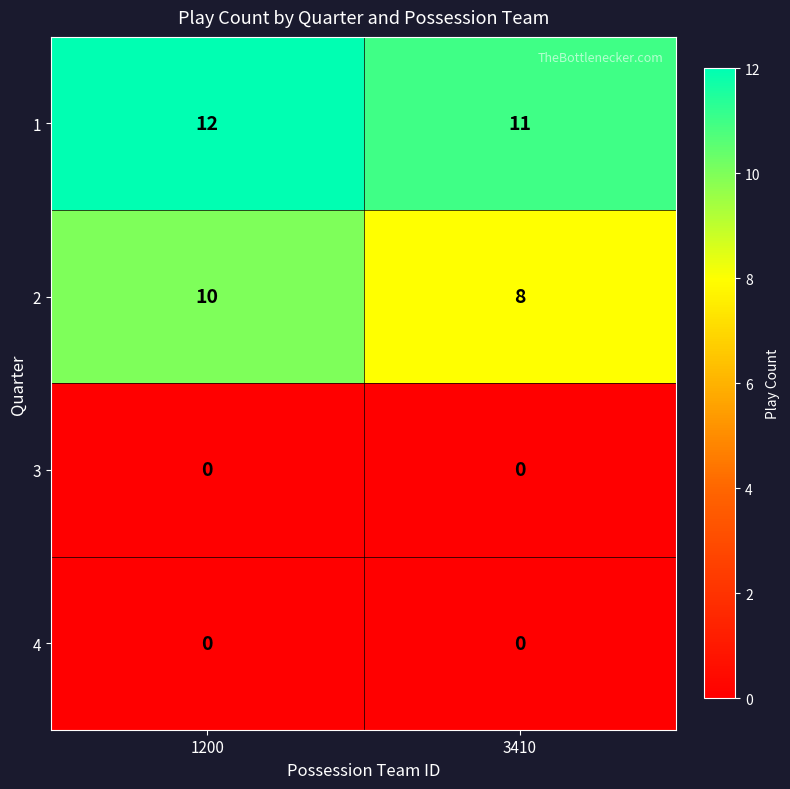

What is the sum of all 1 values?

23